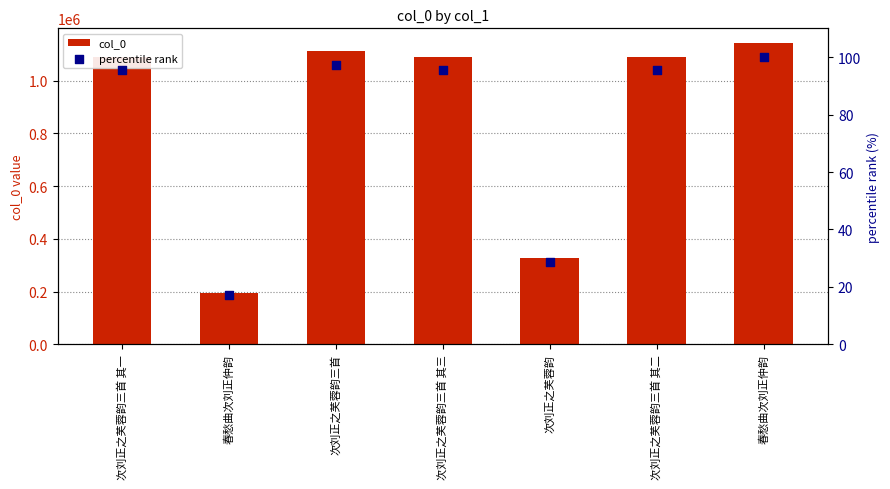

At which category is the sum across all series the highest?

春愁曲次刘正仲韵